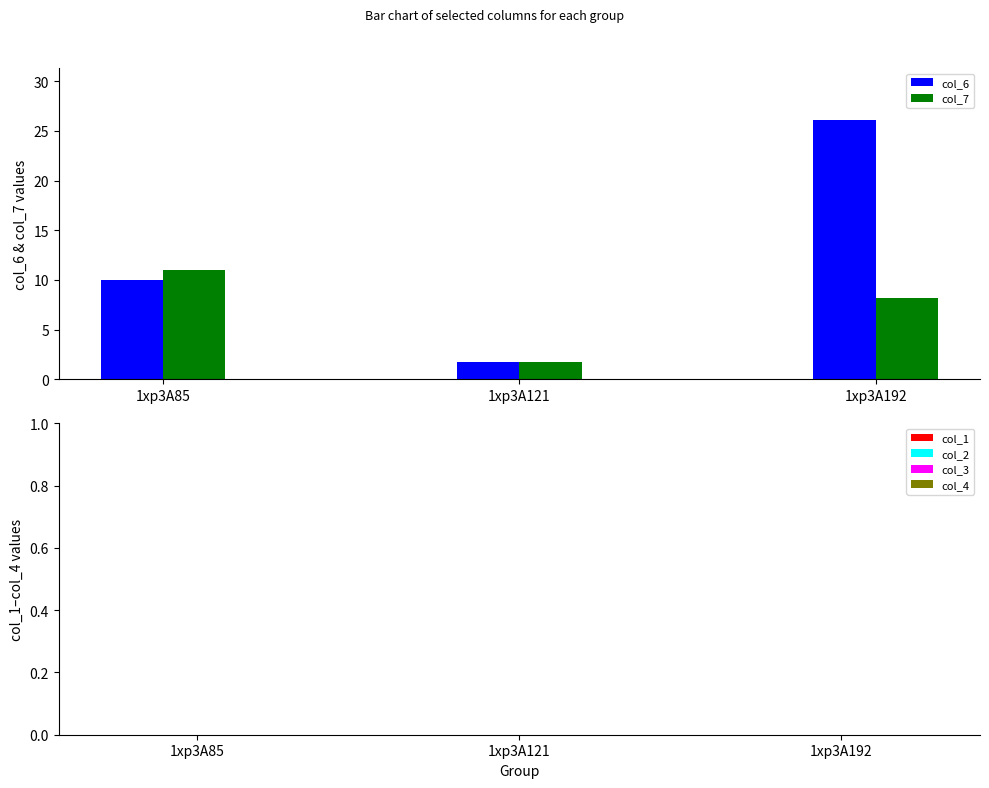

What is the difference between the maximum and minimum values in the col_7 series?

9.3